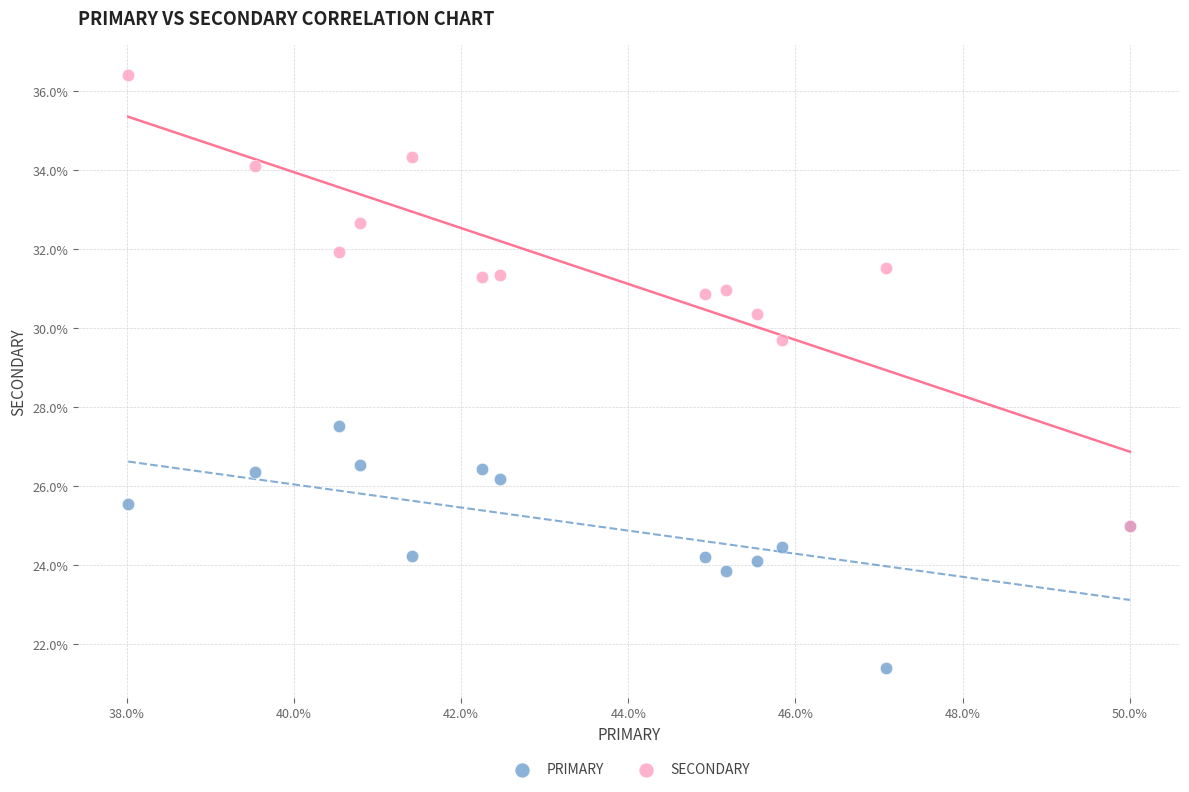

Which series contains the lowest Y value?

PRIMARY